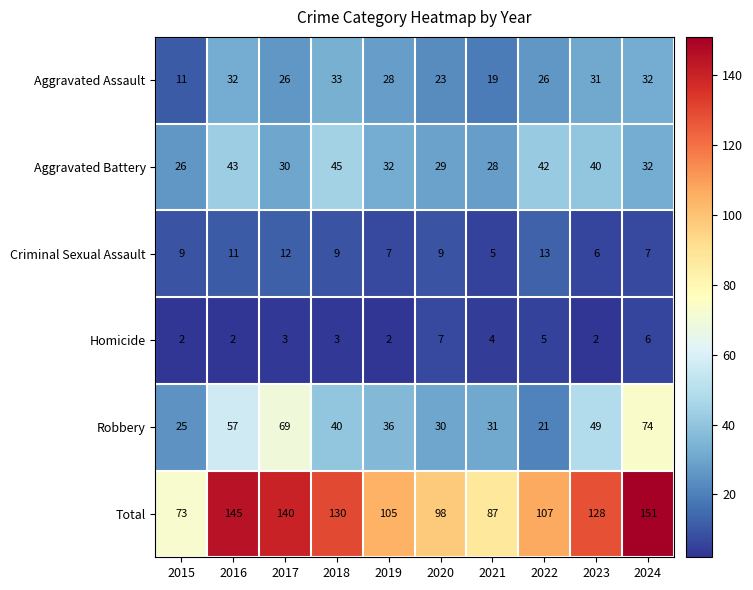

The value of Aggravated Battery at 2017 is 30. True or false?

True